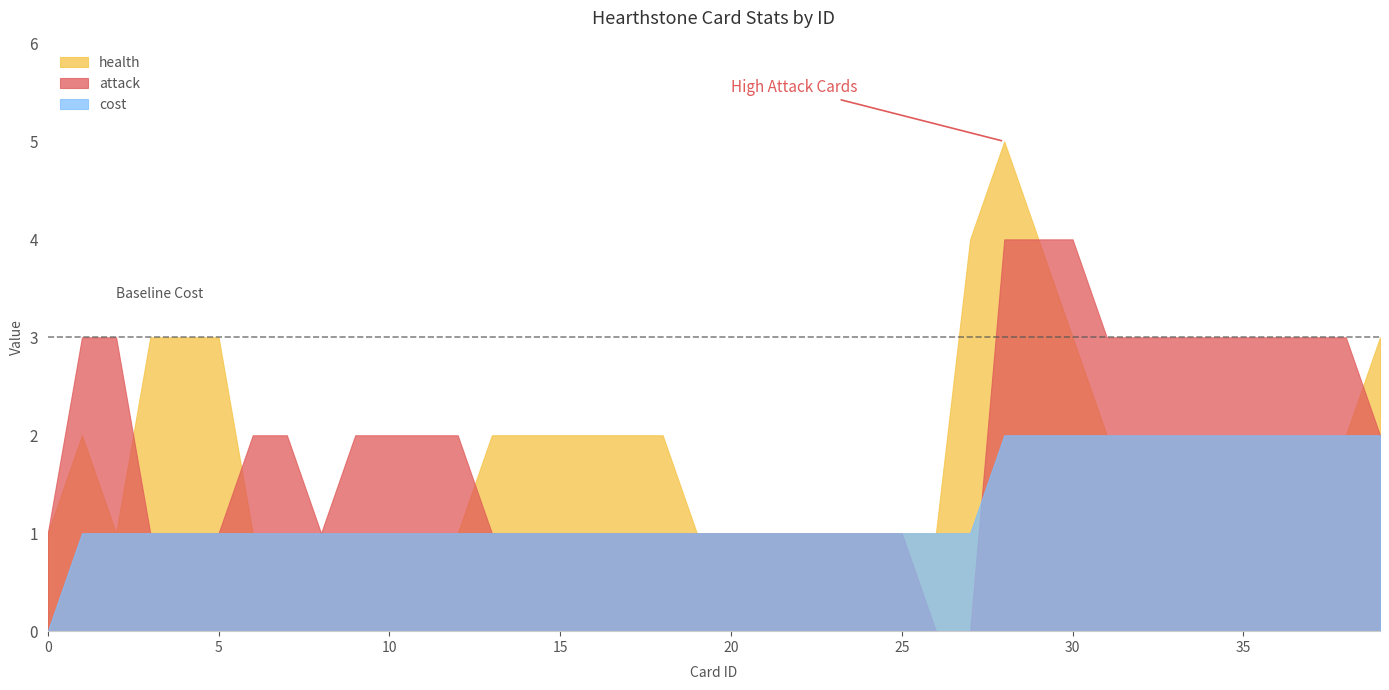

Count the cost values in the range 1 to 2.

39